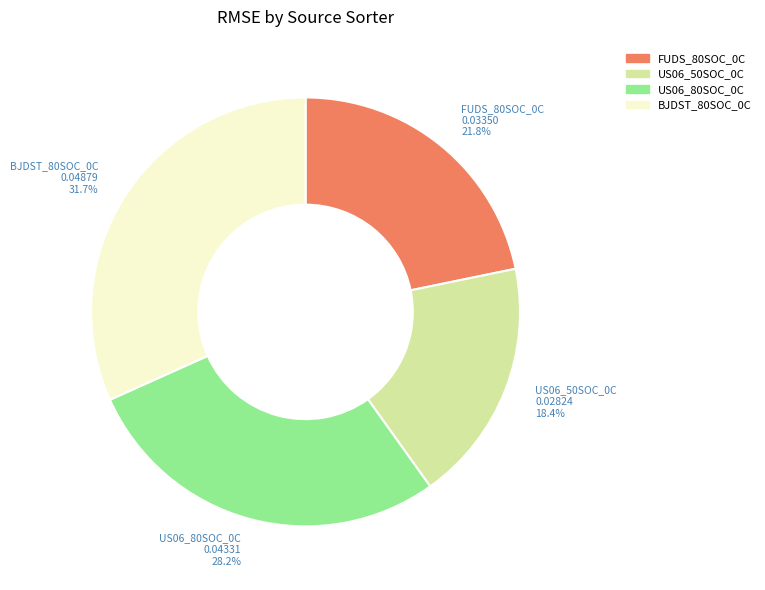

Combined, do FUDS_80SOC_0C and BJDST_80SOC_0C account for over 50%?

Yes